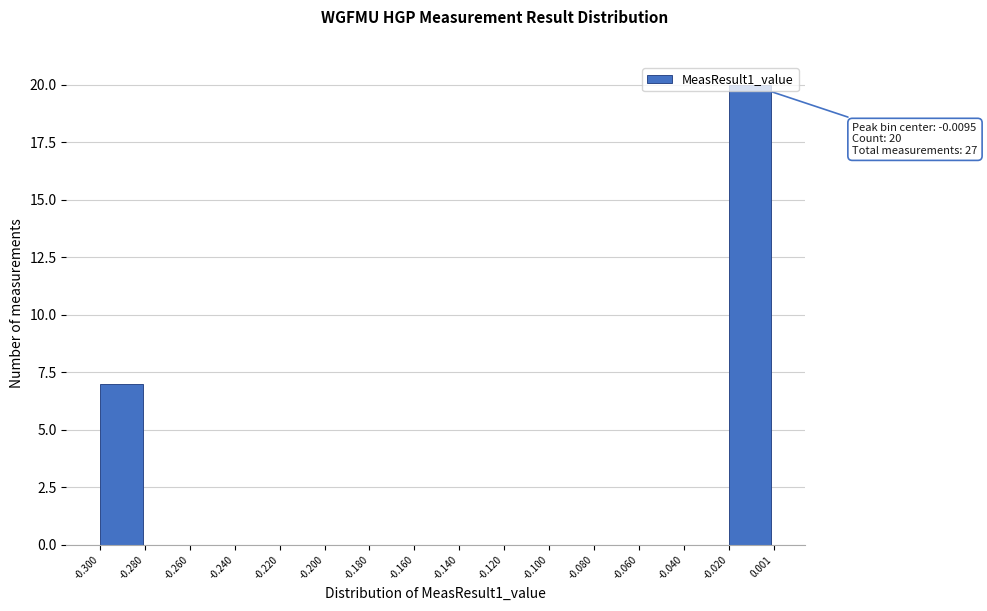

Over which range of the x-axis is the bar tallest?

-0.020 to 0.001